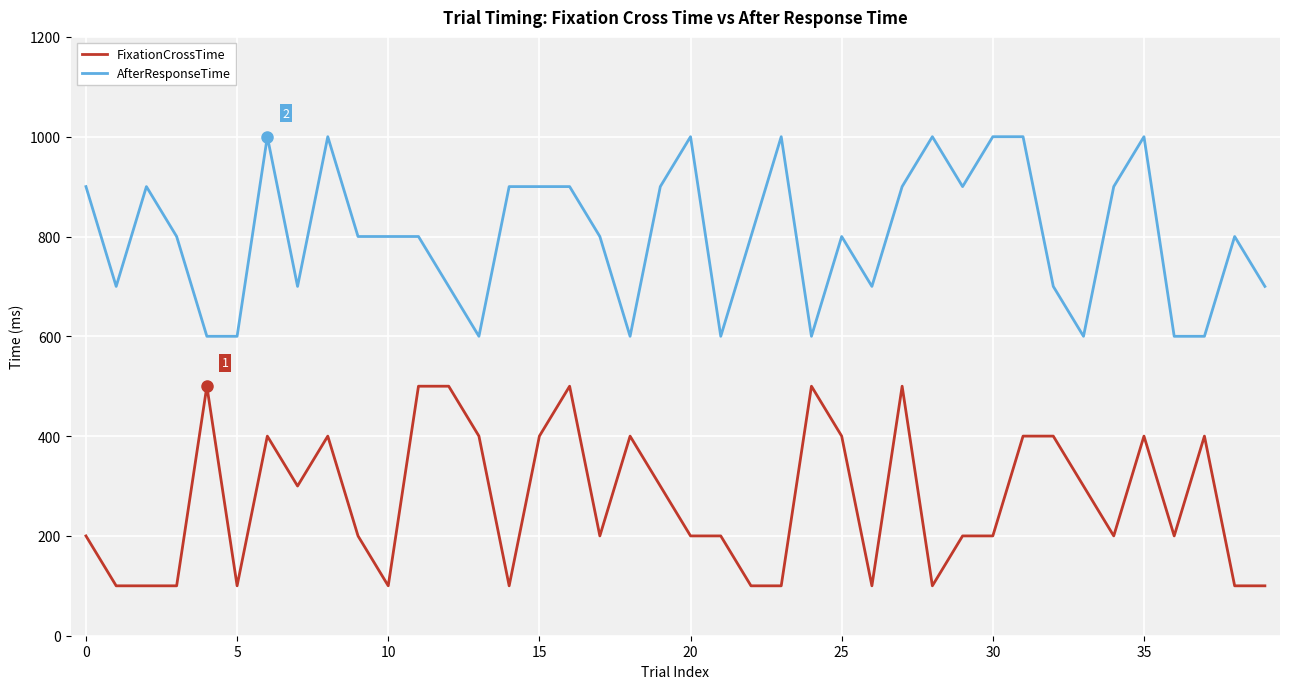

List the series in order of their peak value, lowest first.

FixationCrossTime, AfterResponseTime